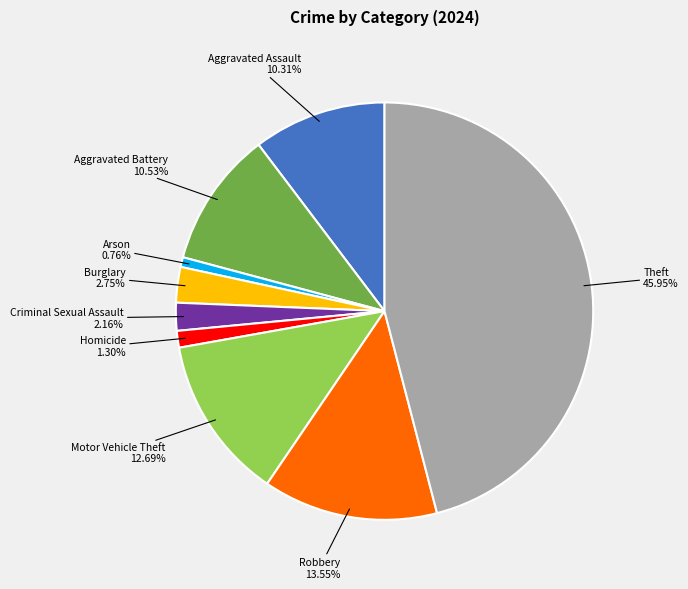

Count the number of slices in the pie.

9